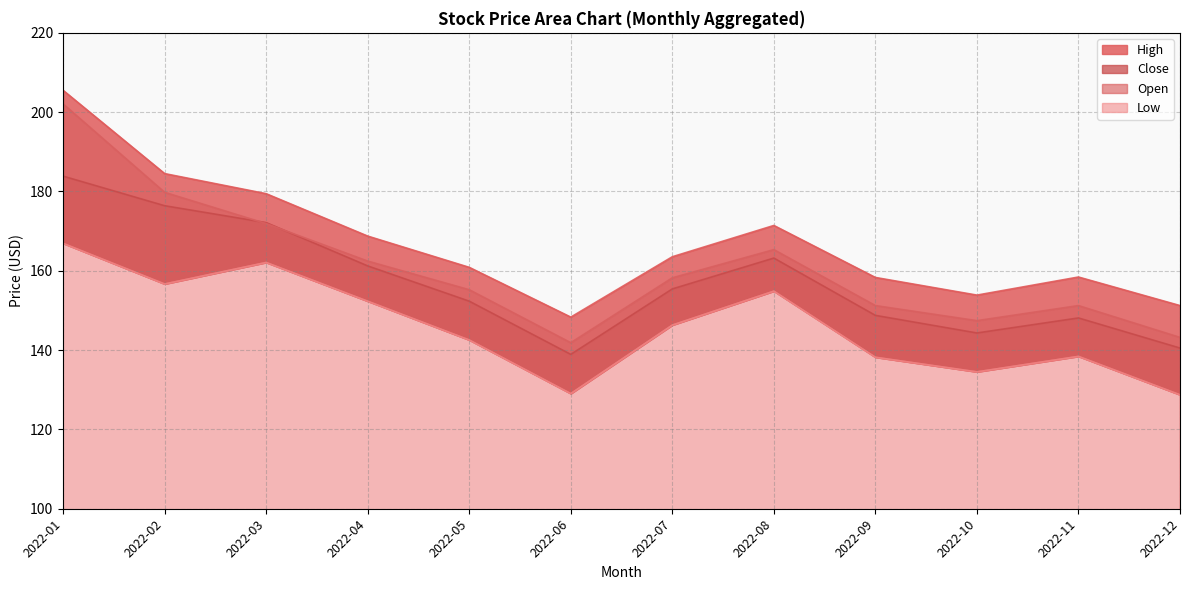

Rank the series at 2022-05 from highest to lowest value.

High, Open, Close, Low